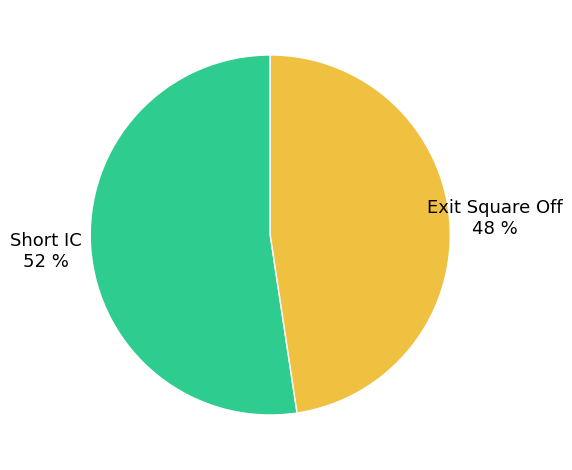

To the nearest percent, what is the average slice percentage?

50%